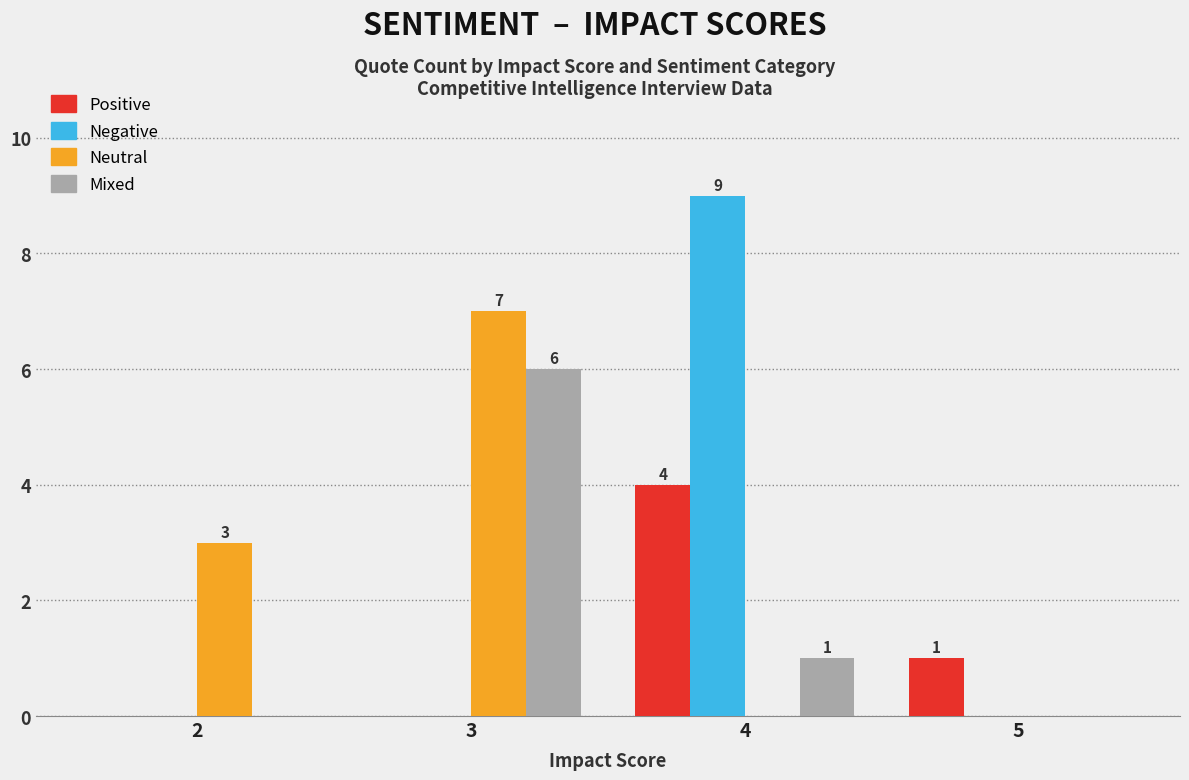

Reading left to right, list all the values displayed in this chart.

Positive: 2=0	3=0	4=4	5=1
Negative: 2=0	3=0	4=9	5=0
Neutral: 2=3	3=7	4=0	5=0
Mixed: 2=0	3=6	4=1	5=0